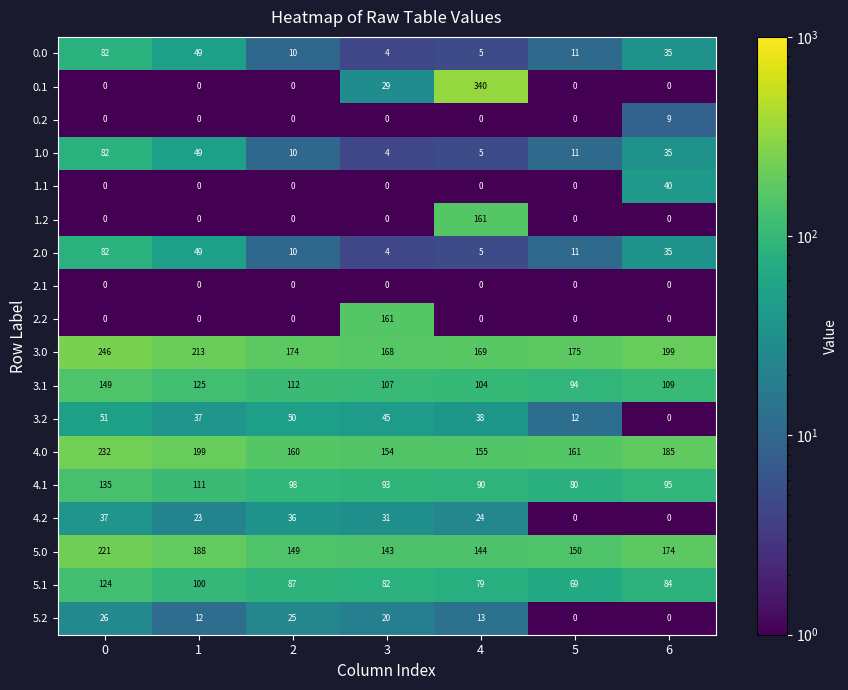

Rank the categories by 4.1 value from lowest to highest.

5, 4, 3, 6, 2, 1, 0